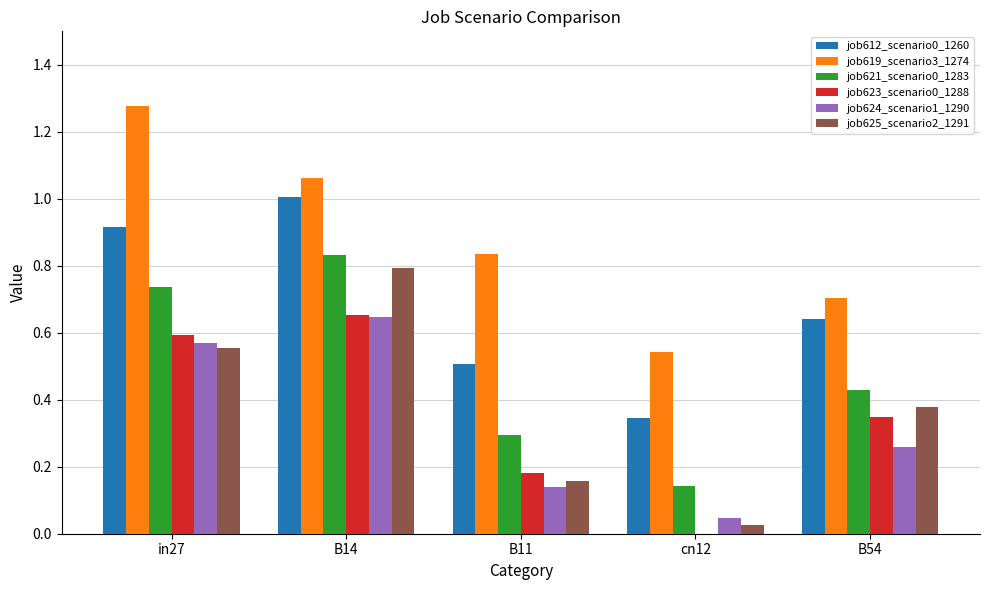

Count the number of categories in the chart.

5